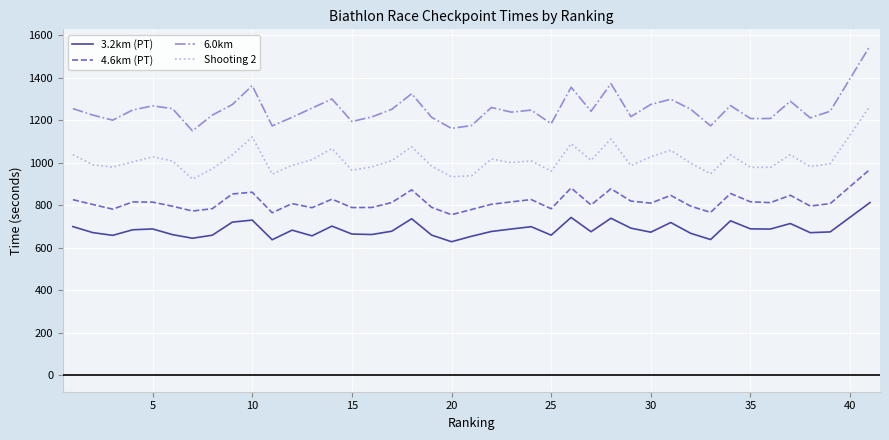

What is the difference between the maximum and minimum values in the 4.6km (PT) series?

213.8